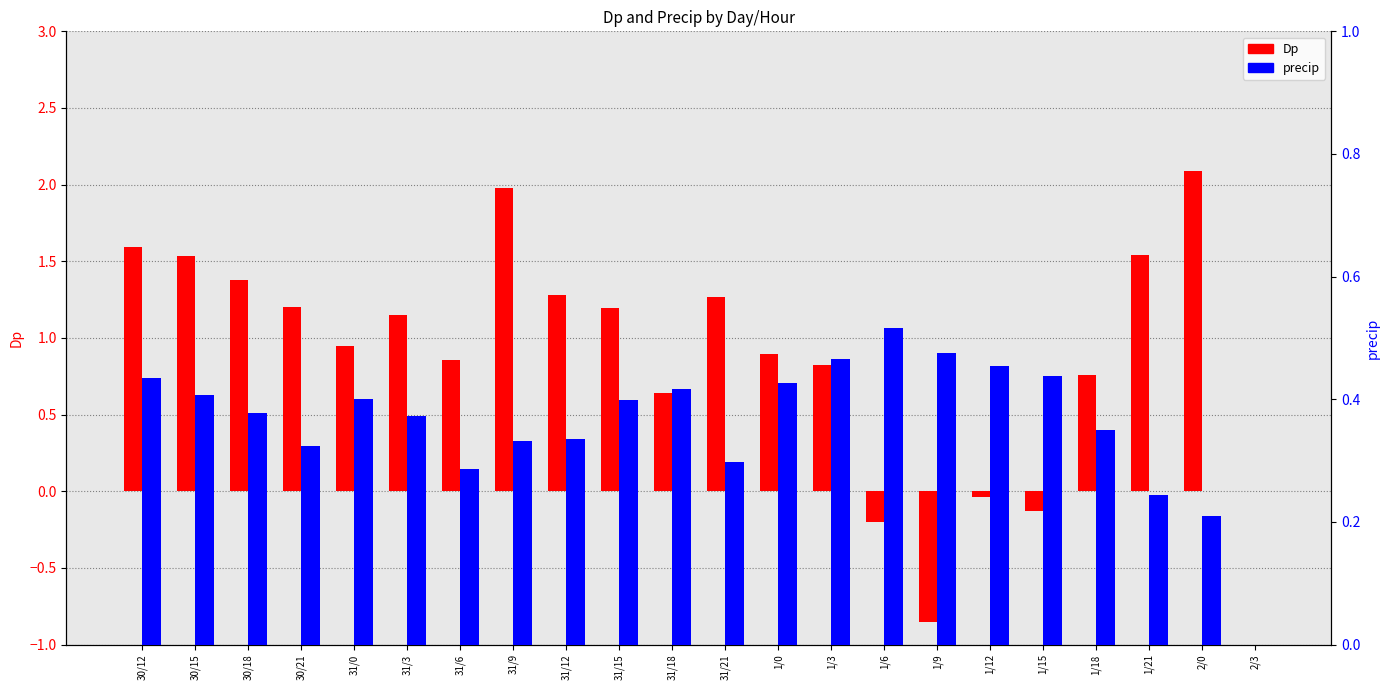

What is the difference between the highest and lowest values at 2/0?

1.9